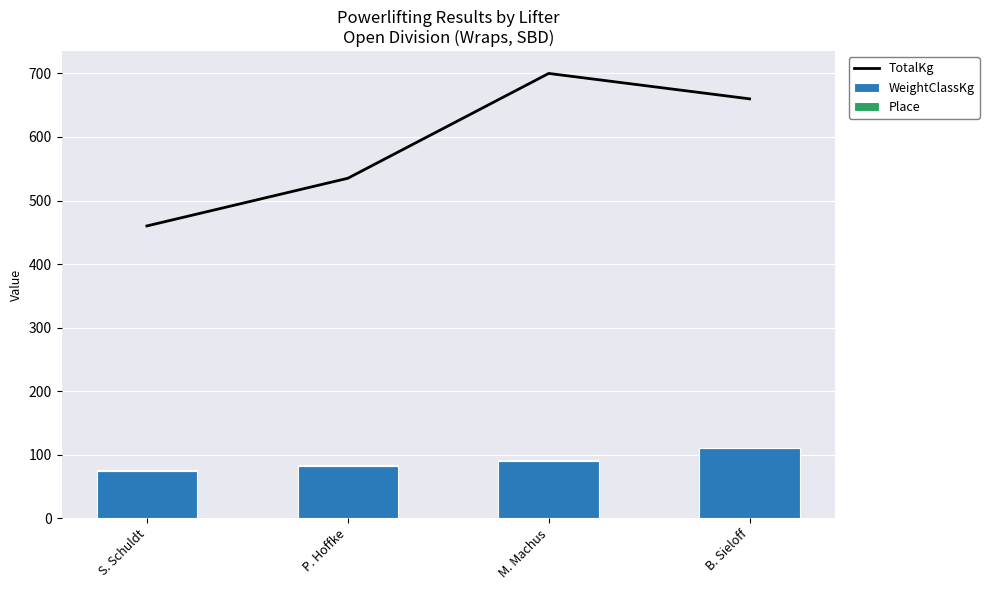

What is the label of the 1st bar from the right?

B. Sieloff